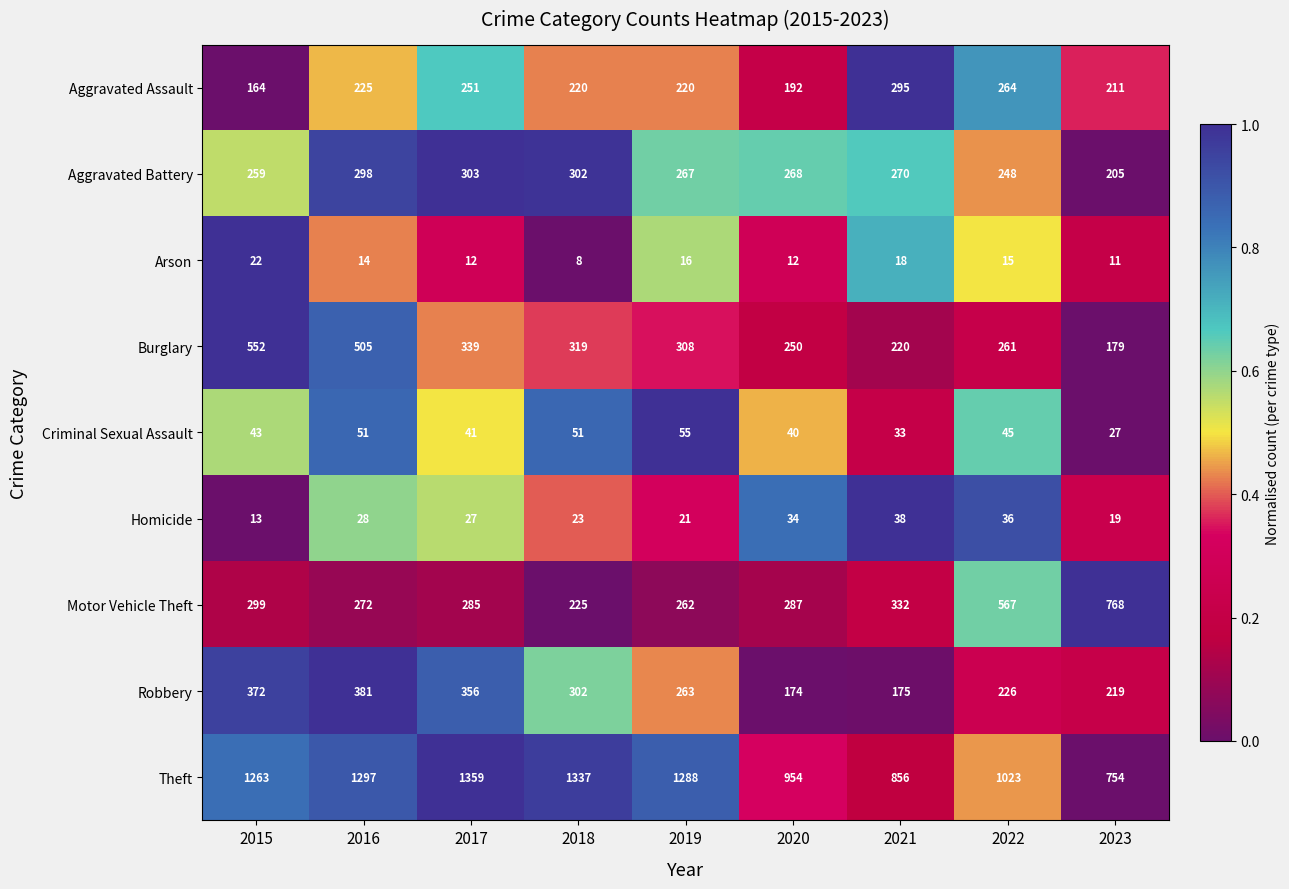

What is the difference between the highest and lowest values at 2022?

1008